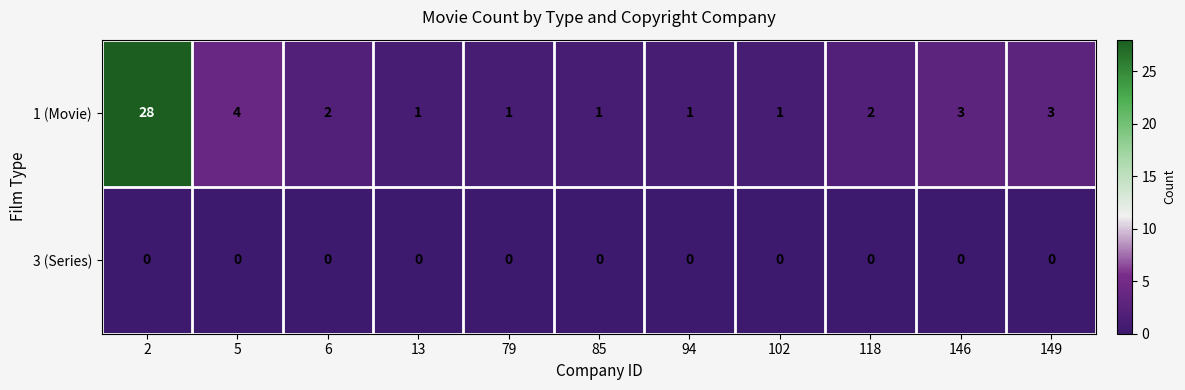

The 3 (Series) series shows 0 at 79. True or false?

True